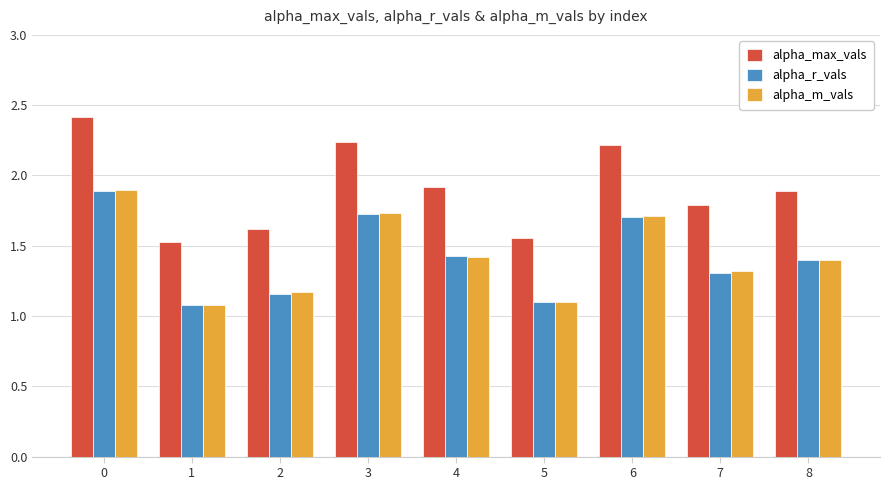

What are all the series names shown in the legend?

alpha_max_vals, alpha_r_vals, alpha_m_vals